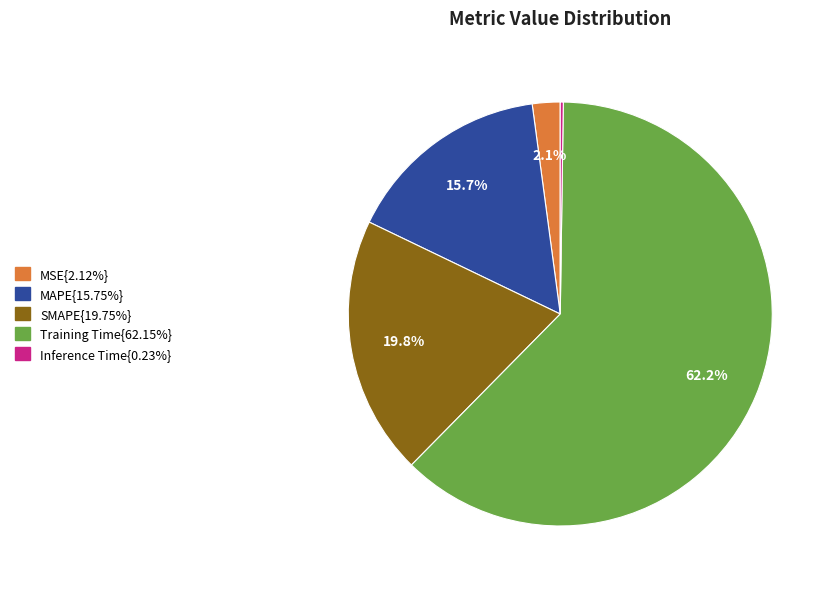

Is there a majority slice in this chart?

Yes